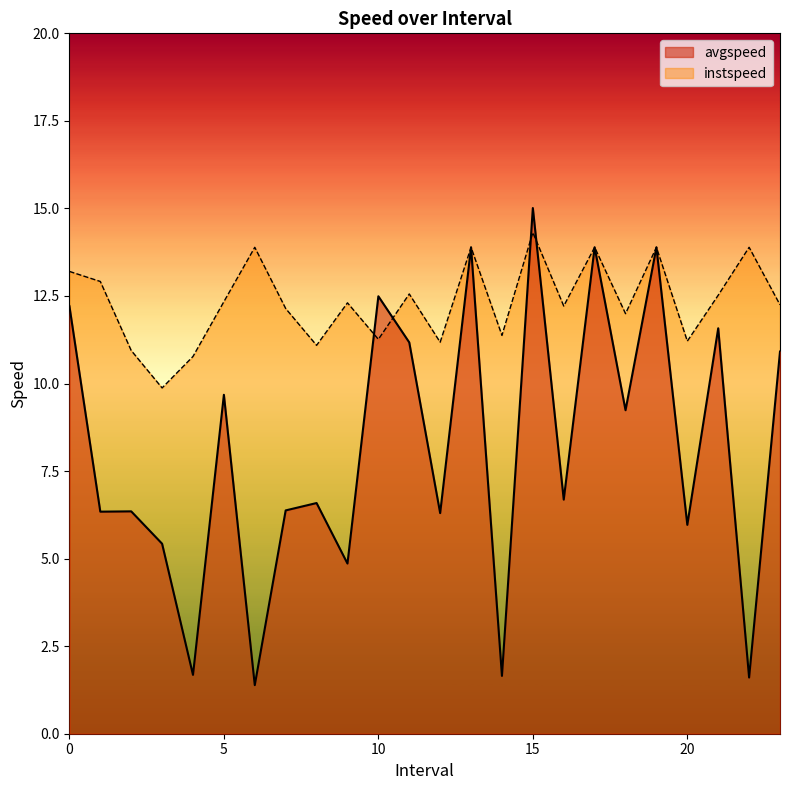

Rank the series by their average value, from highest to lowest.

instspeed, avgspeed